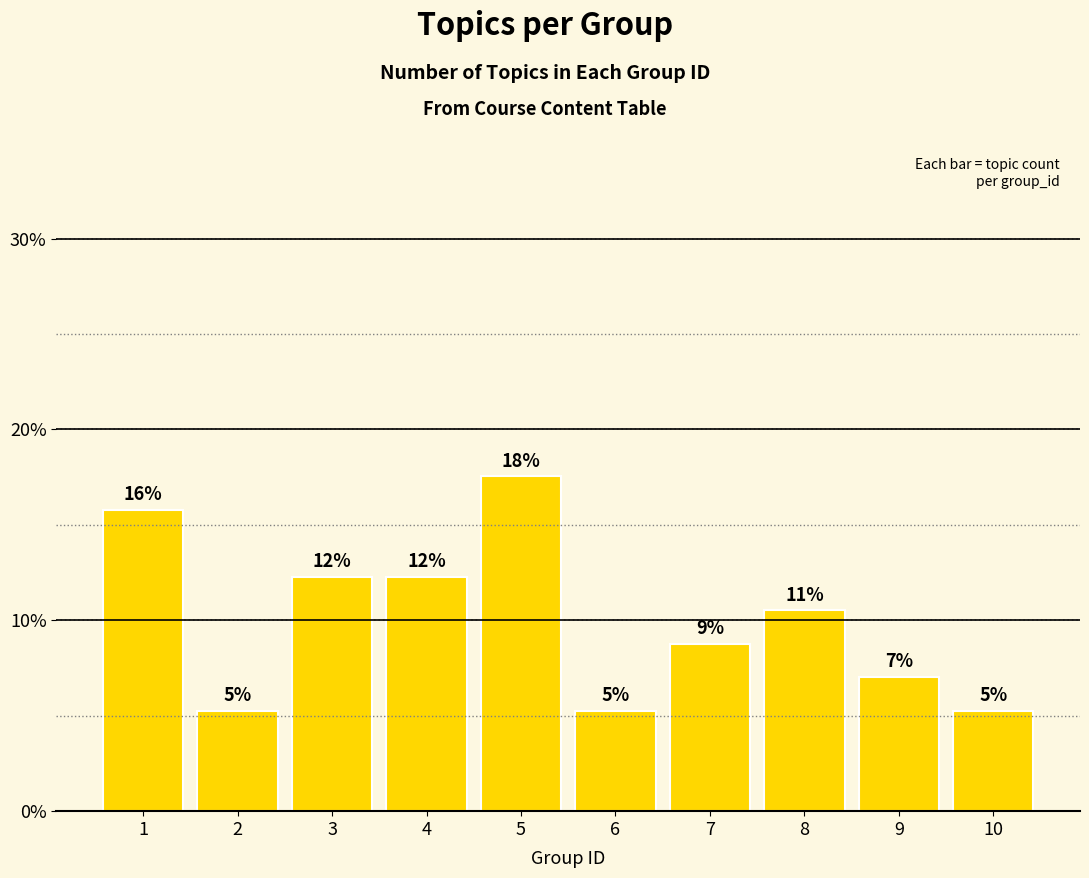

Reading right to left, list all the values displayed in this chart.

10=5.3	9=7.0	8=10.5	7=8.8	6=5.3	5=17.5	4=12.3	3=12.3	2=5.3	1=15.8